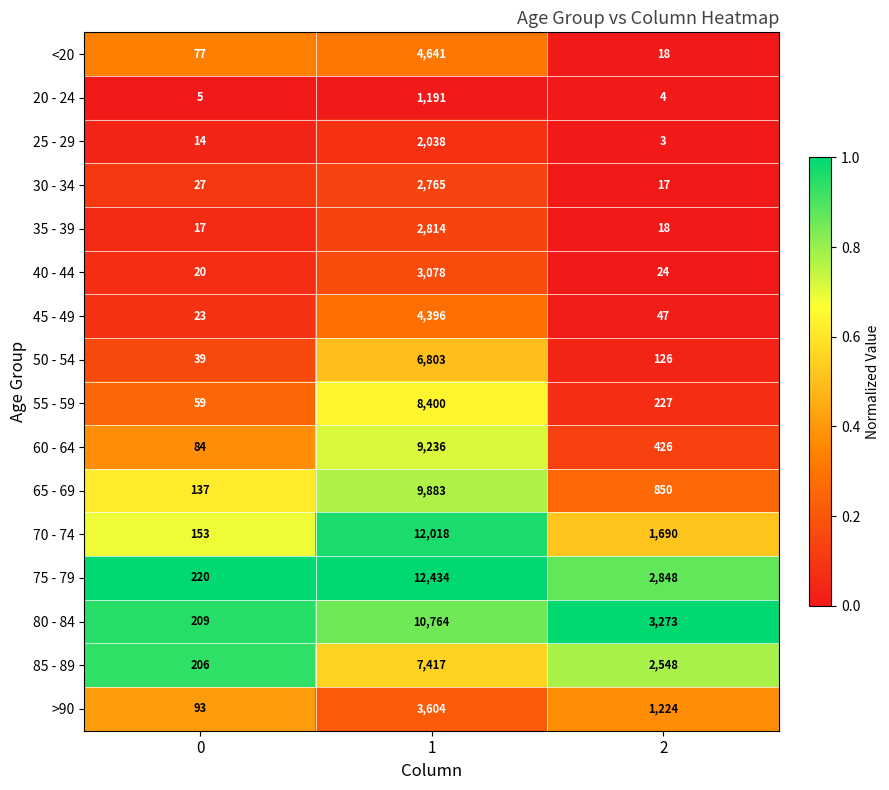

Which series changed the most between 0 and 2?

80 - 84